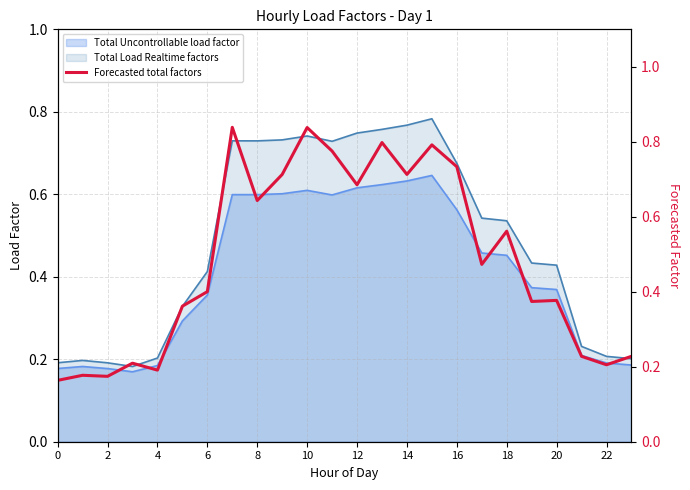

The Total Uncontrollable load factor series shows 0.2 at 12. True or false?

False